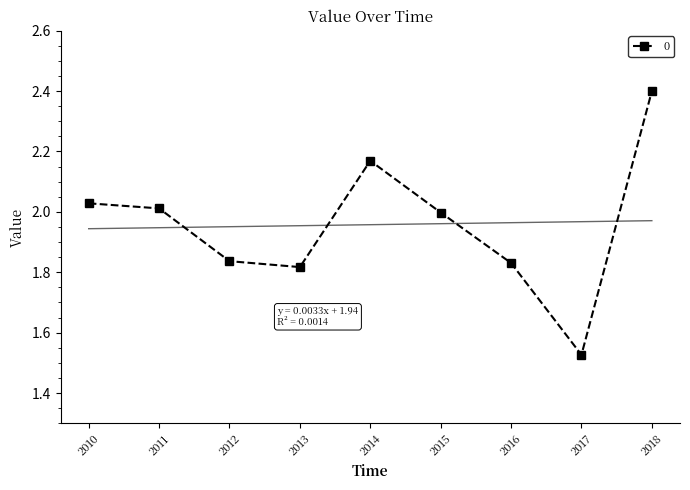

In 0, how many points are lower than both neighbors (excluding endpoints)?

2